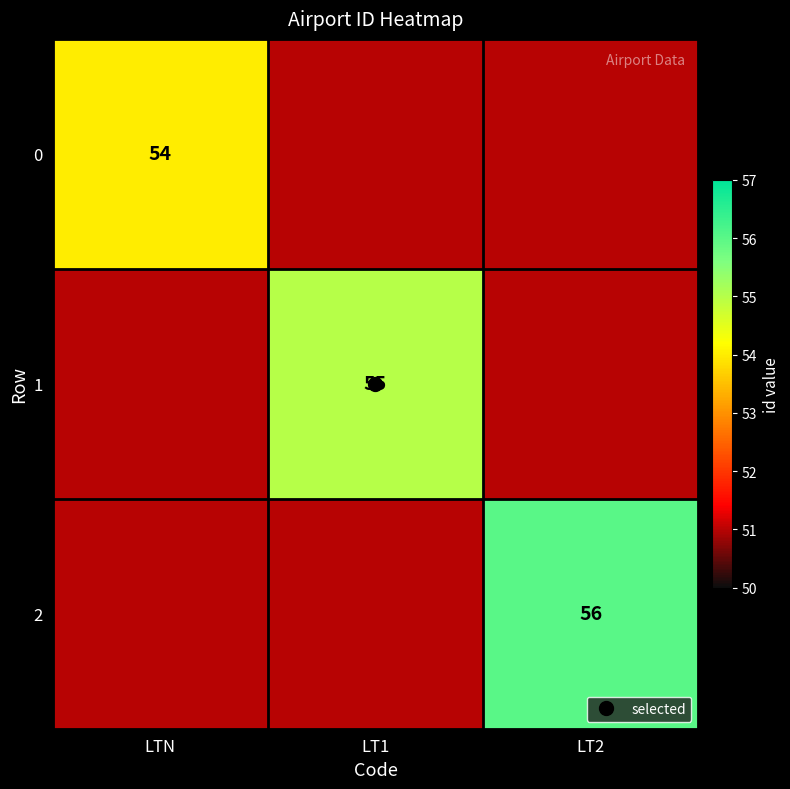

Is the value of 0 at LT1 greater than the value of 1 at LT2?

No